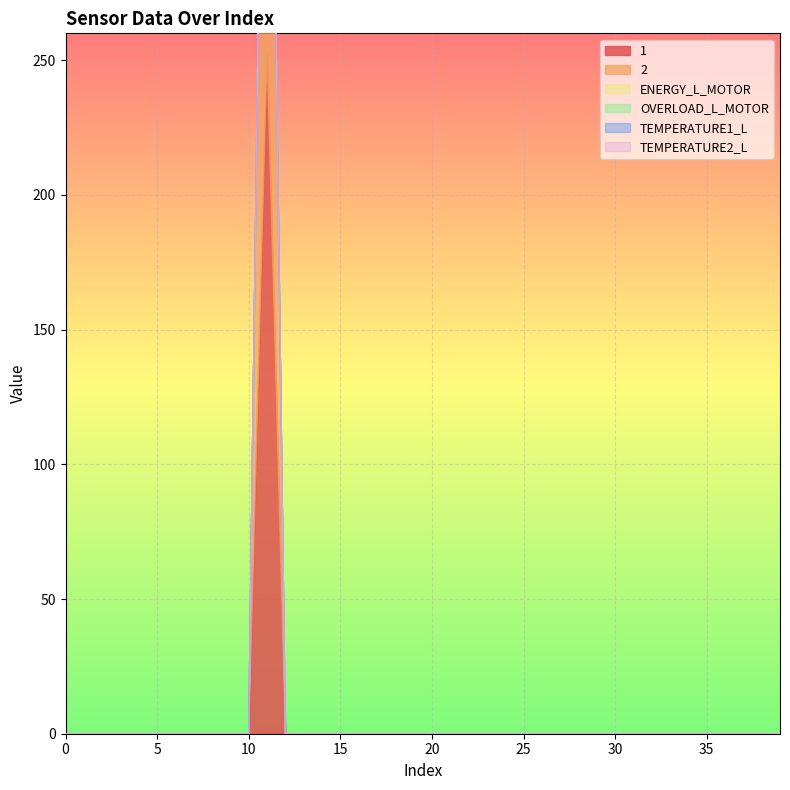

True or false: TEMPERATURE2_L has more than 2 points higher than both neighbors.

False